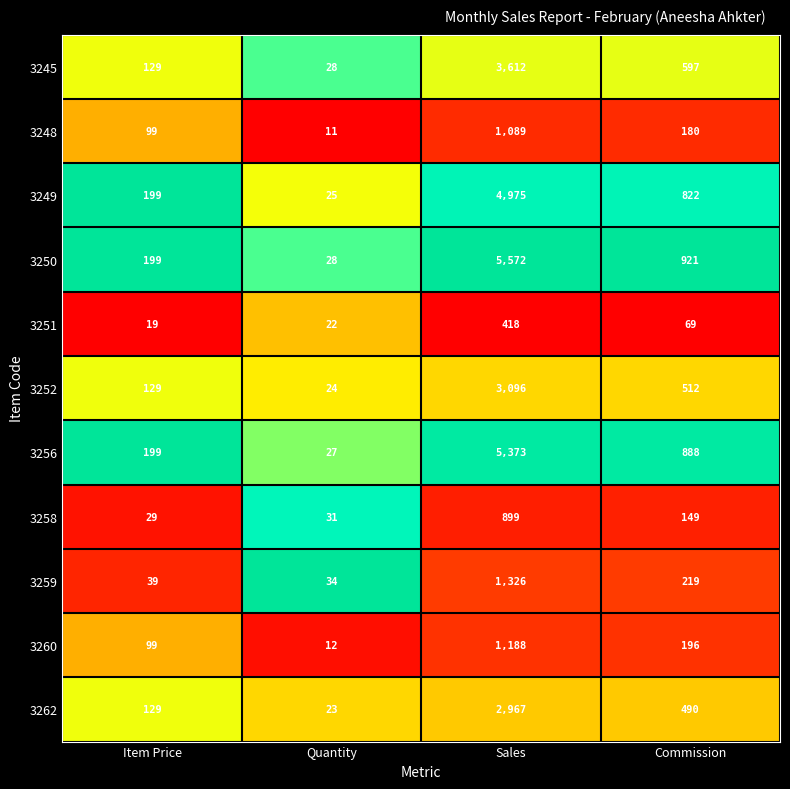

What is the difference between the second highest and minimum values in the 3262 series?

467